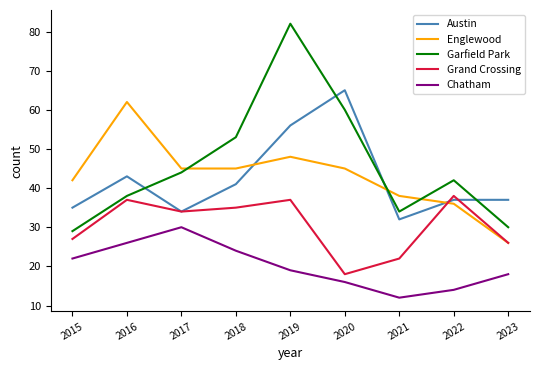

How many lines are shown in the chart?

5